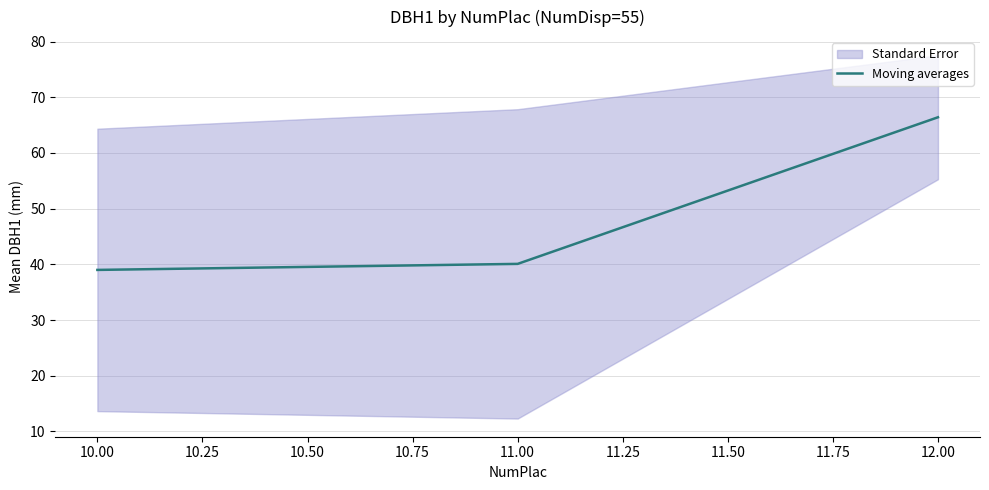

What is the highest value of the Moving averages series?

66.4